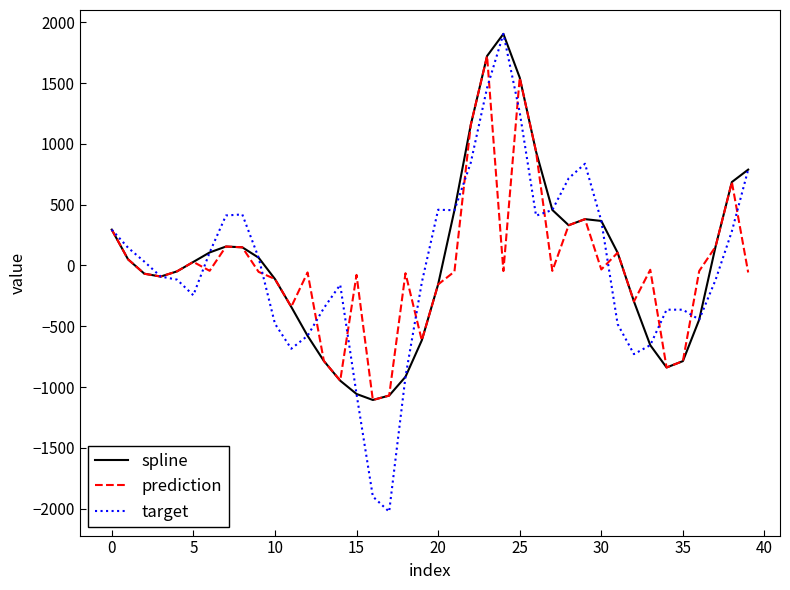

Which series has the largest range (max minus min)?

target